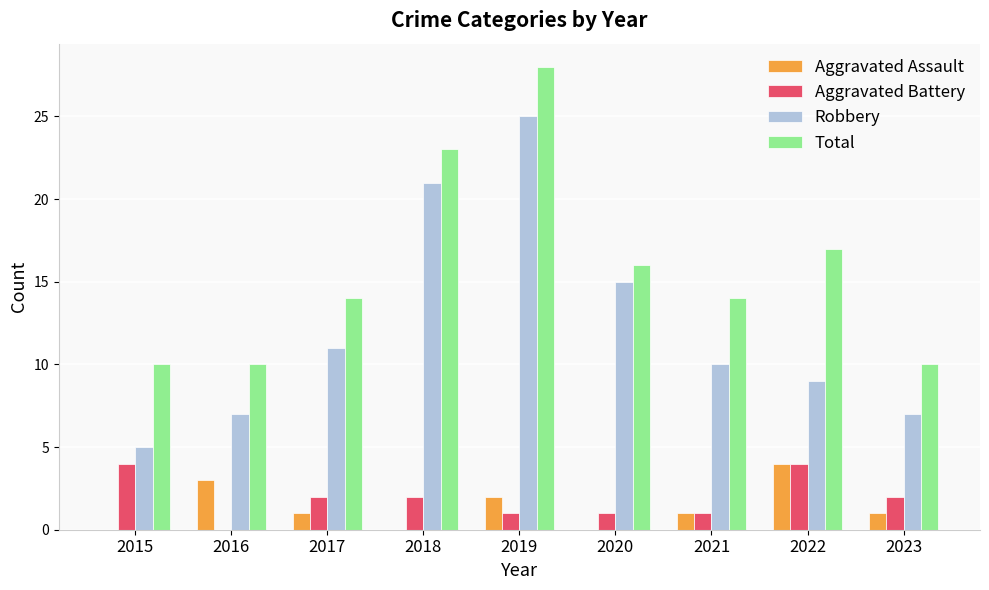

Are the bars horizontal?

No